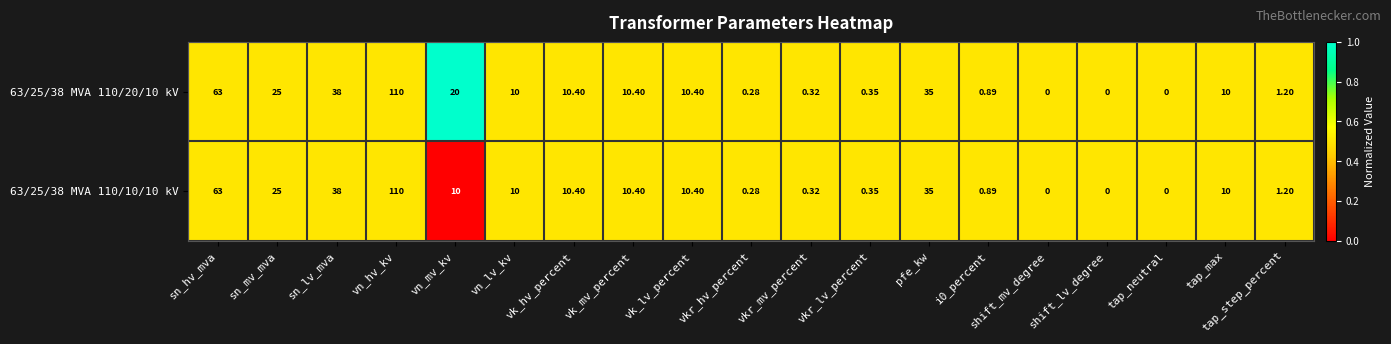

At which label does 63/25/38 MVA 110/20/10 kV reach its peak?

vn_hv_kv